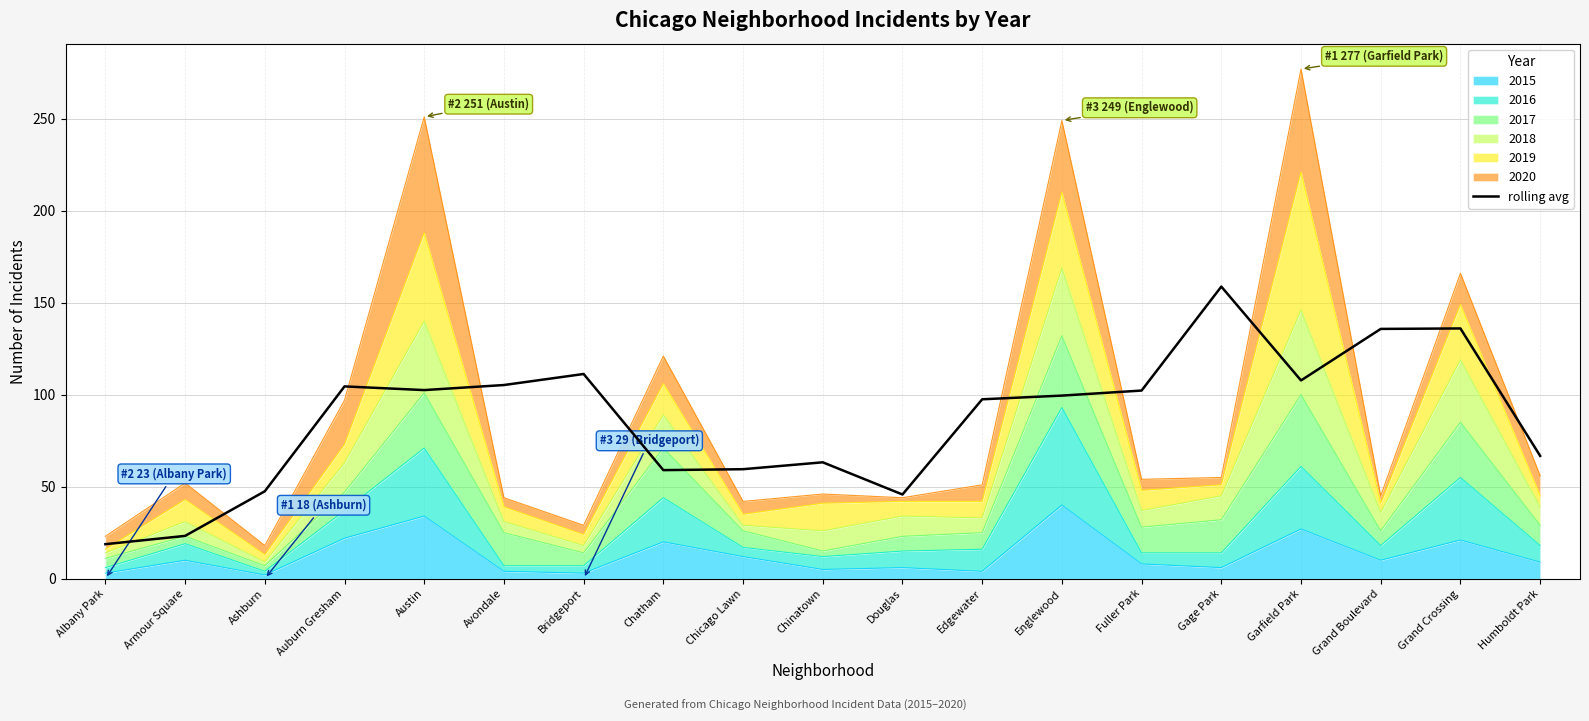

What is the difference between the second highest and minimum values?

117.2